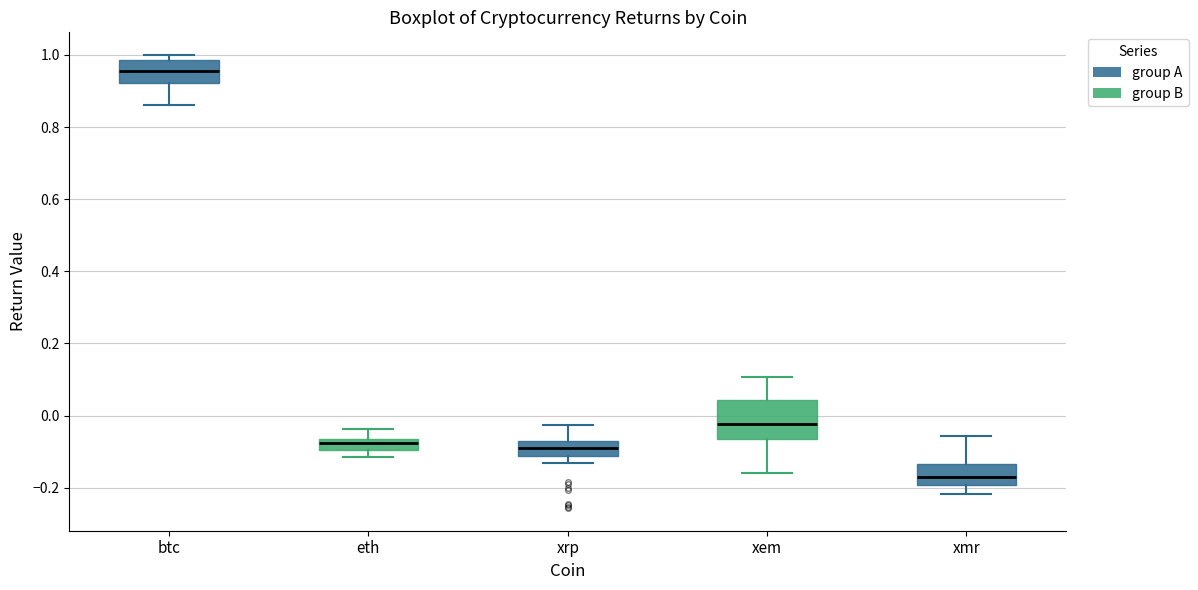

Which box's median line is the lowest?

xmr